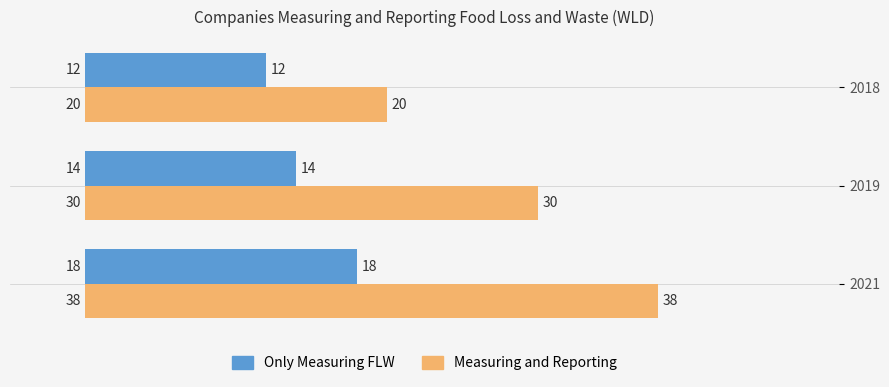

What is the difference between the maximum and second lowest values in the Measuring and Reporting series?

8